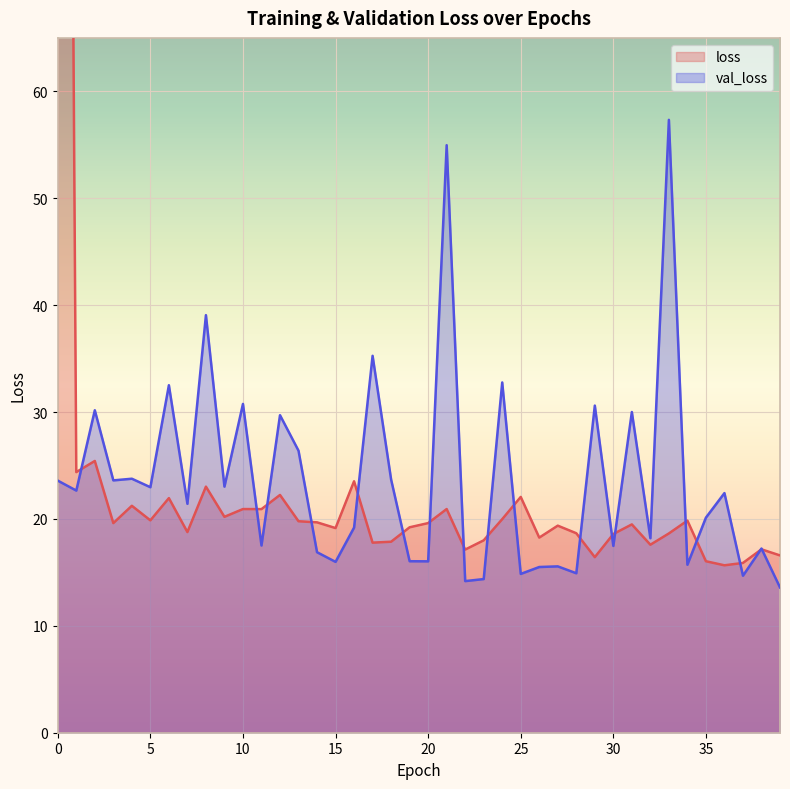

Which category has the lowest value in the loss series?

36